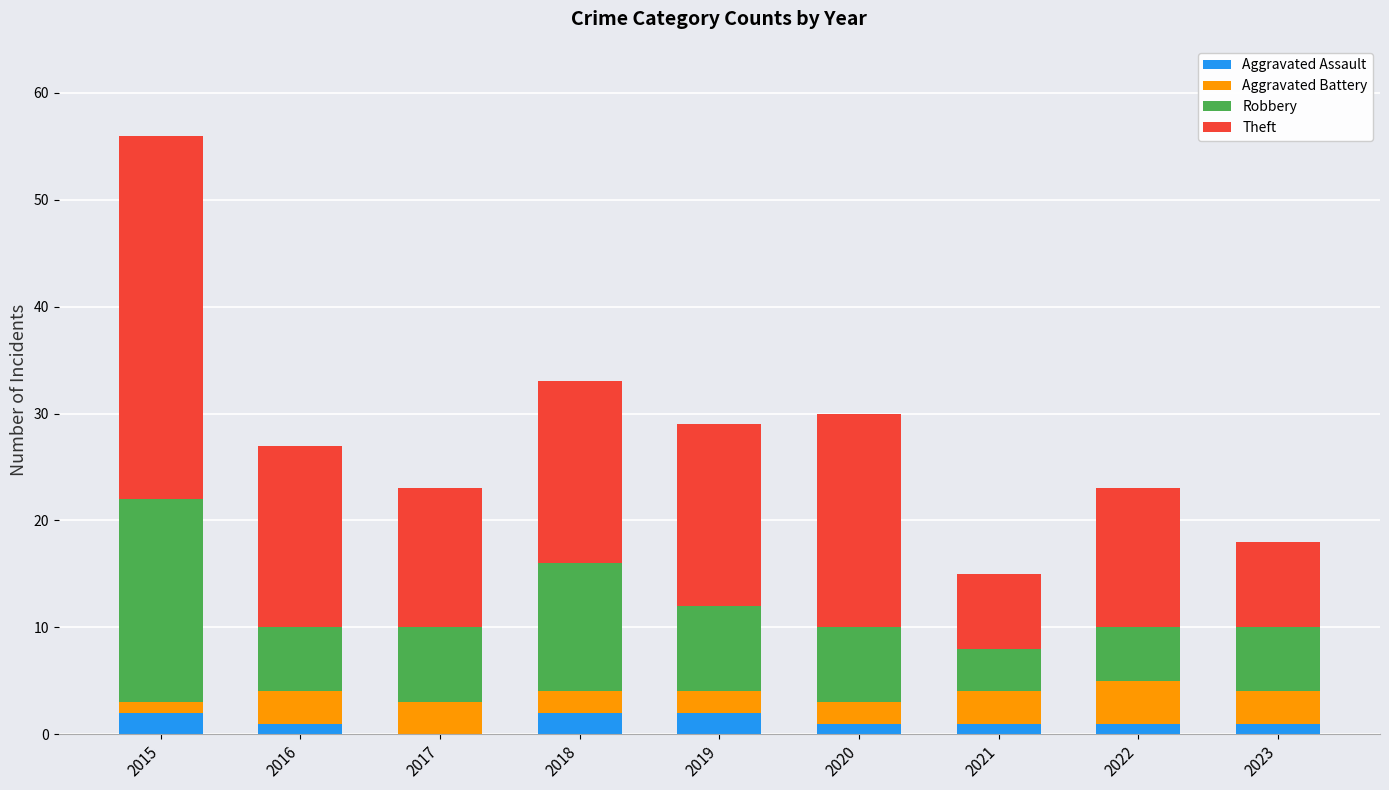

At which category is the sum across all series the highest?

2015